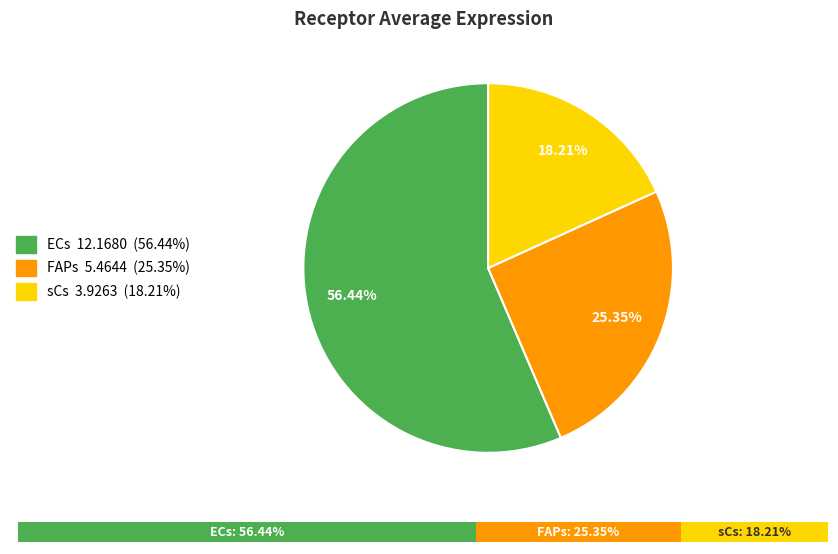

How many slices are in this pie chart?

3